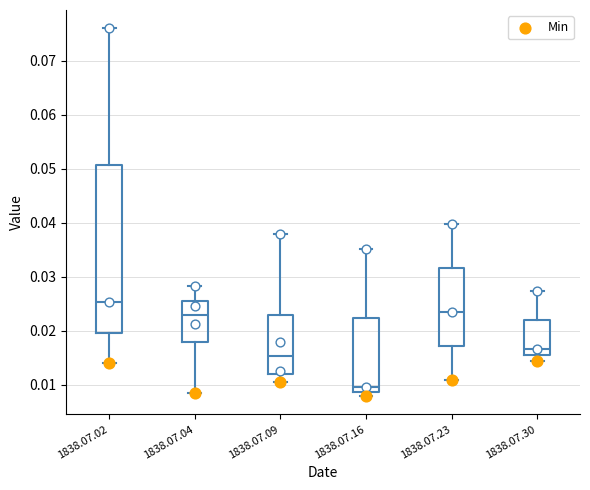

Reading left to right, transcribe this box plot: for each box, give where its median line is, the range the box spans, and where its two whiskers end, as read against the y-axis. The values are not printed on the chart, so give them approximately, as read against the axis.

1838.07.02: median 0.025, box 0.020 to 0.051, whiskers 0.014 to 0.076
1838.07.04: median 0.023, box 0.018 to 0.025, whiskers 0.008 to 0.028
1838.07.09: median 0.015, box 0.012 to 0.023, whiskers 0.010 to 0.038
1838.07.16: median 0.010, box 0.009 to 0.022, whiskers 0.008 to 0.035
1838.07.23: median 0.023, box 0.017 to 0.032, whiskers 0.011 to 0.040
1838.07.30: median 0.017, box 0.016 to 0.022, whiskers 0.014 to 0.027